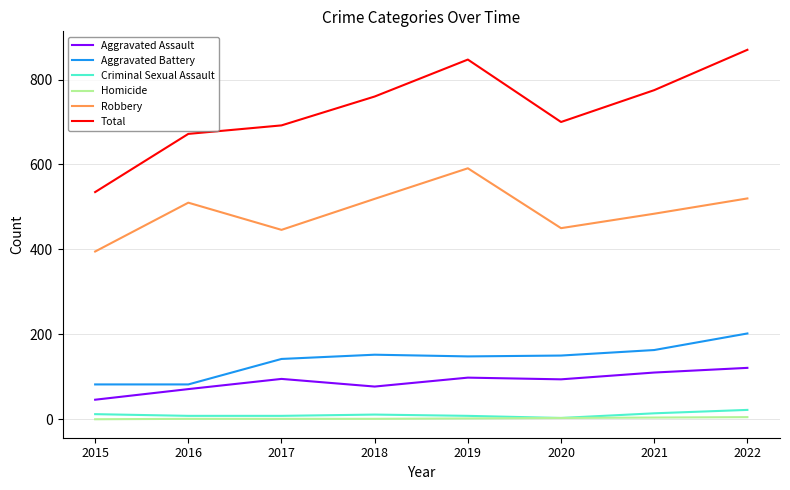

What is the average value of the Robbery series?

489